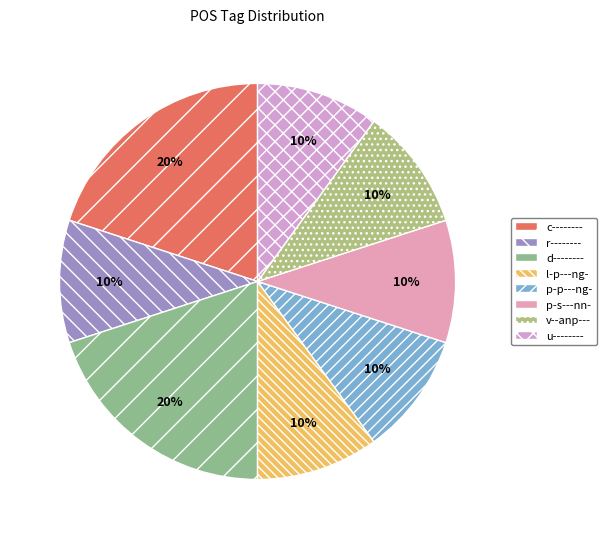

True or false: p-p---ng- accounts for 10% of the total.

True